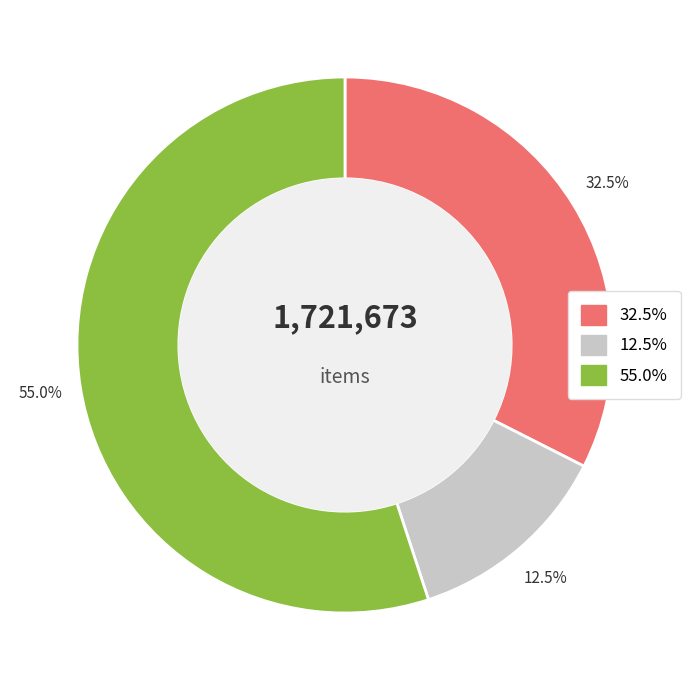

Is there any slice that represents more than half of the pie?

Yes